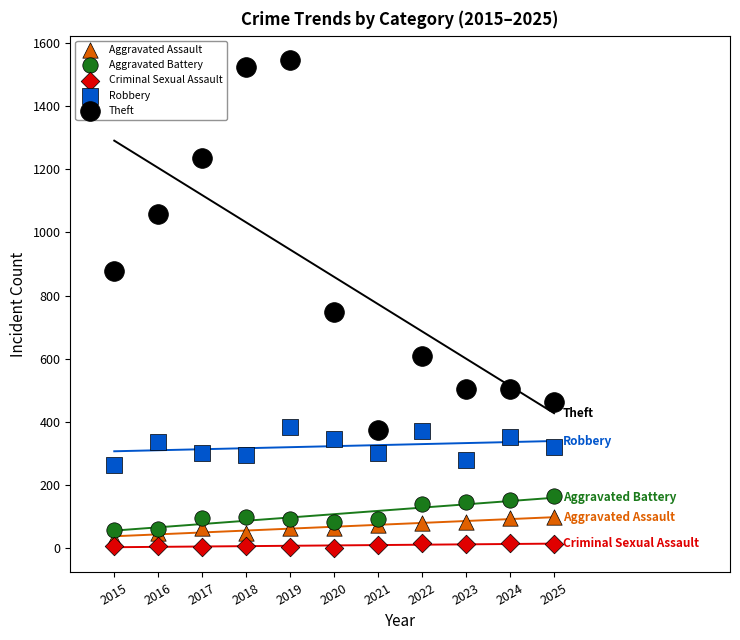

In the Theft series, what Y value is closest to 960?

879